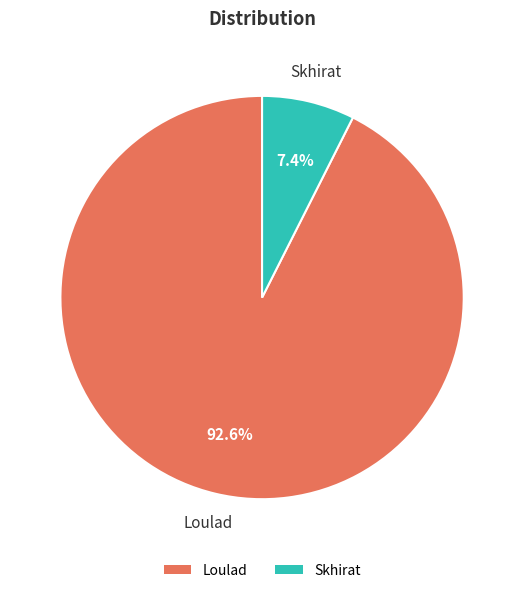

To the nearest percent, what portion does Skhirat represent?

7%